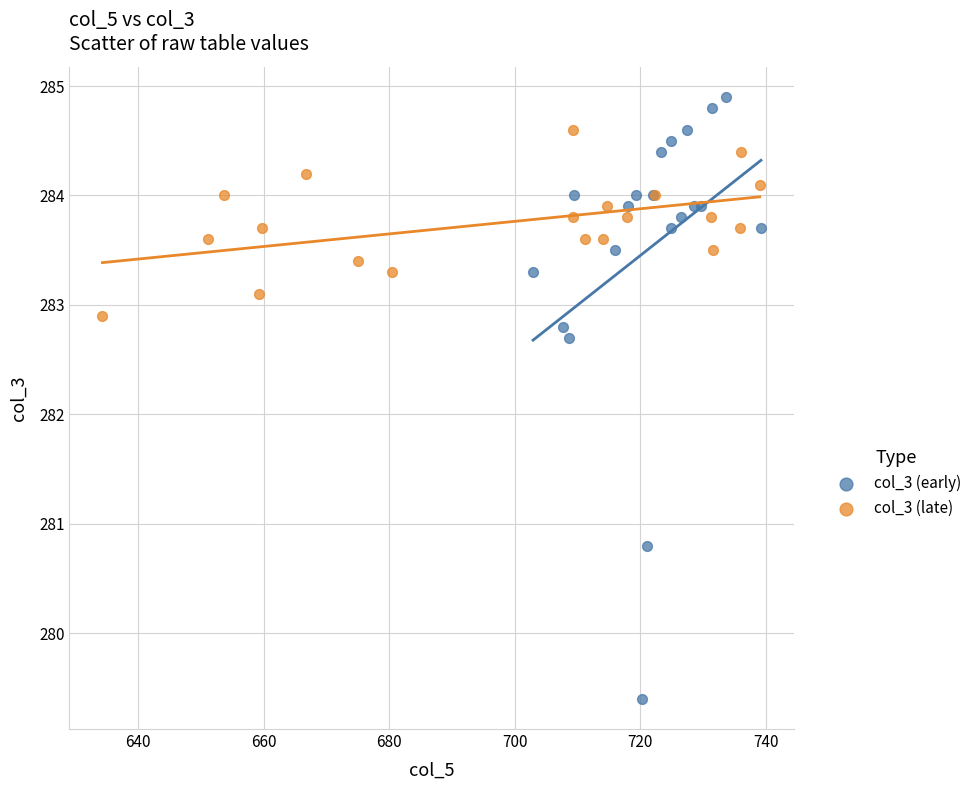

What are all the series names shown in the legend?

col_3 (early), col_3 (late)